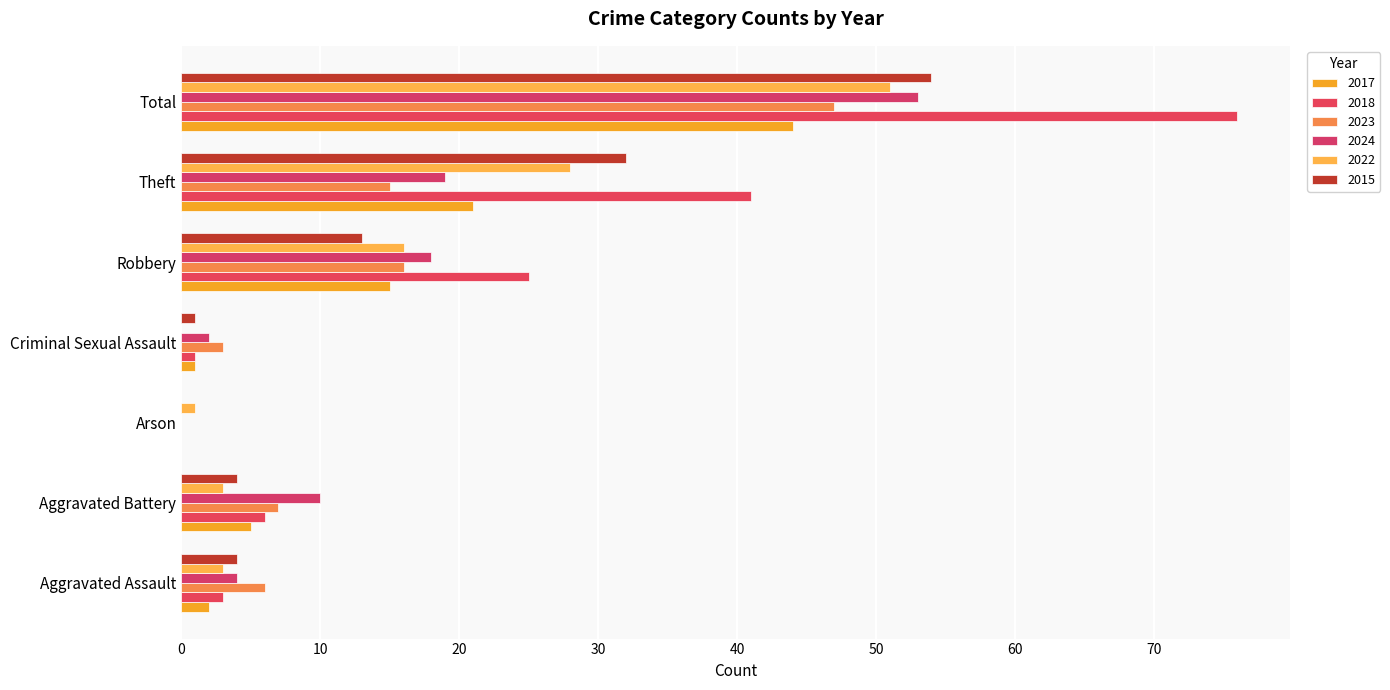

How many values in 2024 are above zero?

6